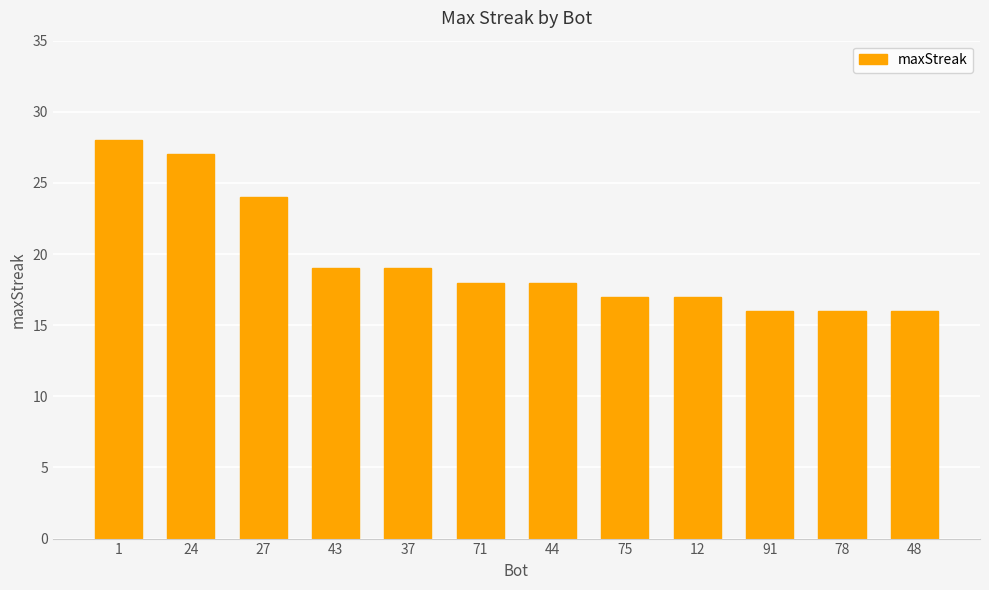

Reading left to right, extract all data points from this chart.

1=28	24=27	27=24	43=19	37=19	71=18	44=18	75=17	12=17	91=16	78=16	48=16